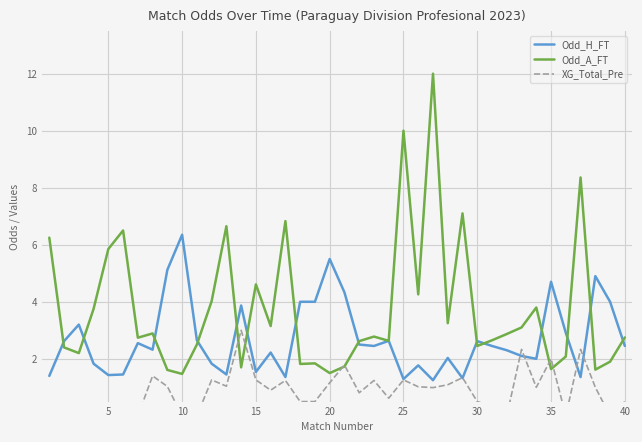

Is it true that Odd_H_FT equals 1.4 at 5?

True